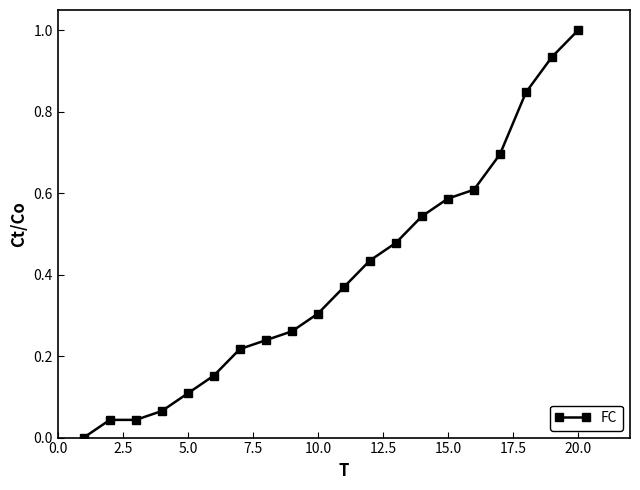

How many positive values are there?

19